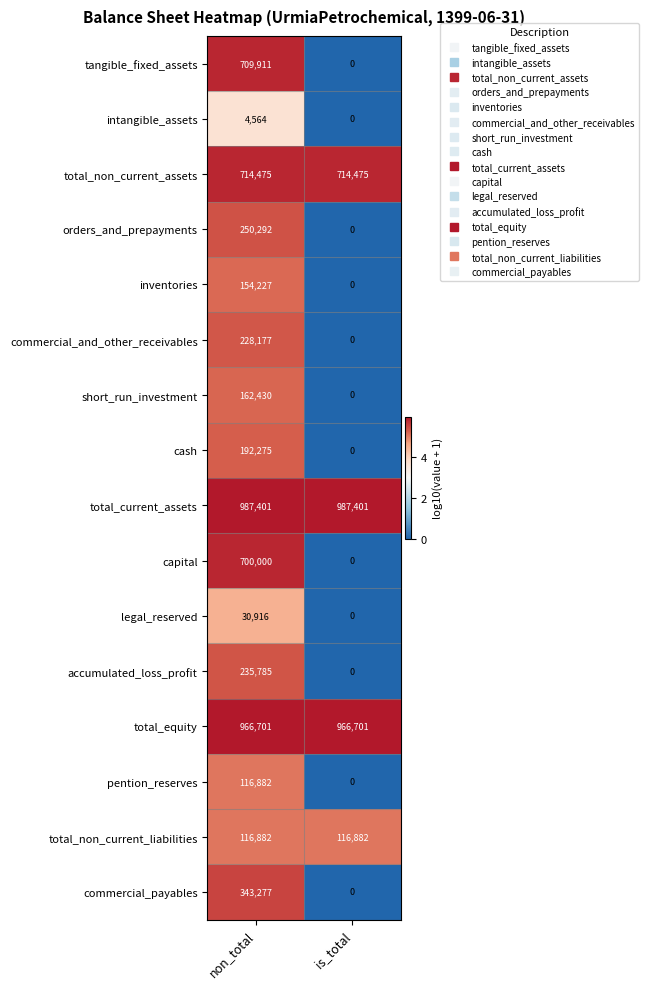

The commercial_and_other_receivables series shows 296883 at non_total. True or false?

False